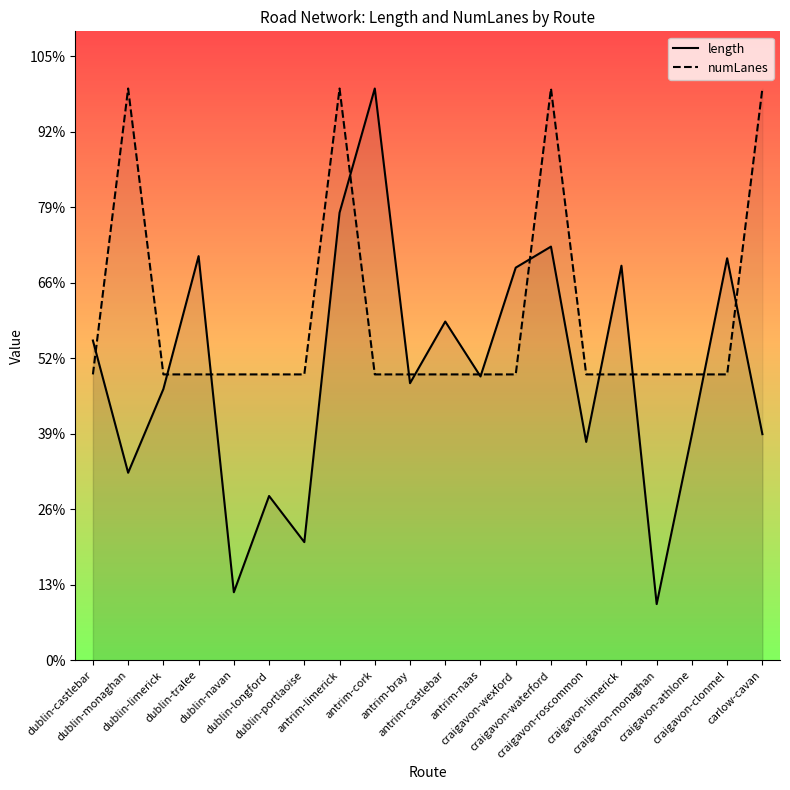

At which category is the sum across all series the highest?

antrim-limerick